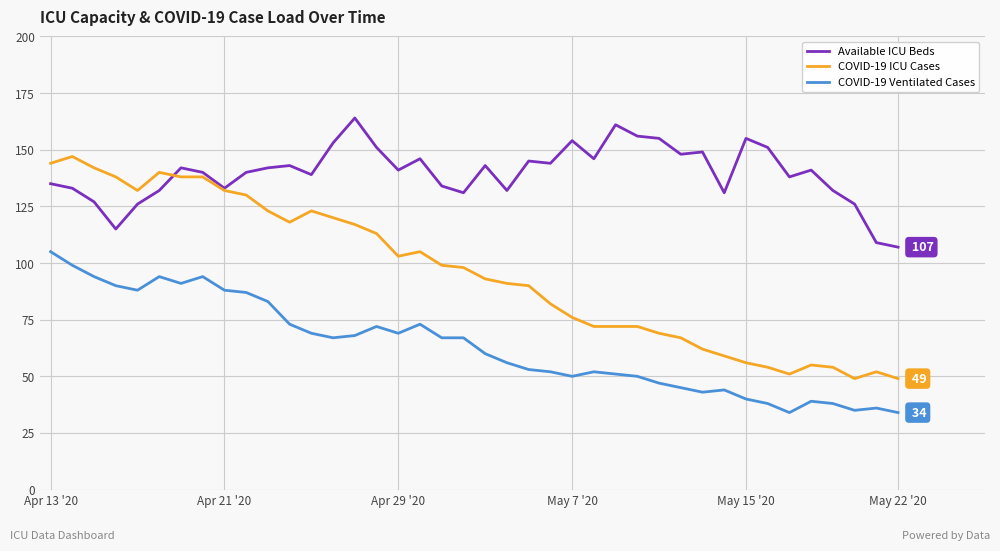

Rank the series by their maximum value, from highest to lowest.

Available ICU Beds, COVID-19 ICU Cases, COVID-19 Ventilated Cases